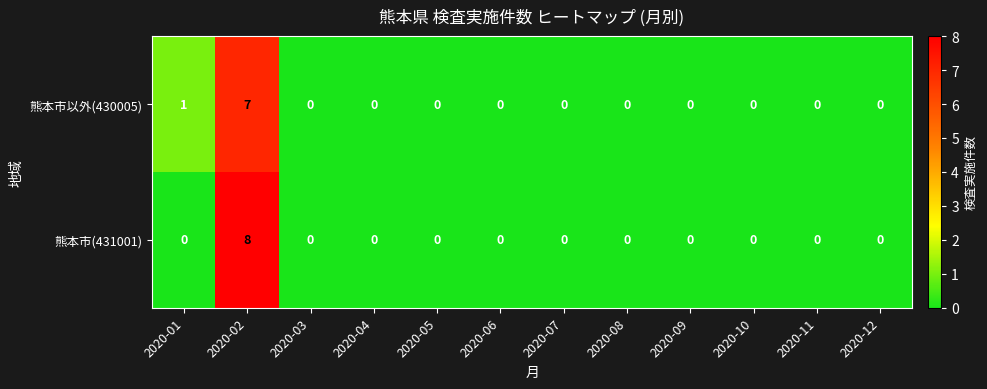

Which series has the largest range (max minus min)?

熊本市(431001)